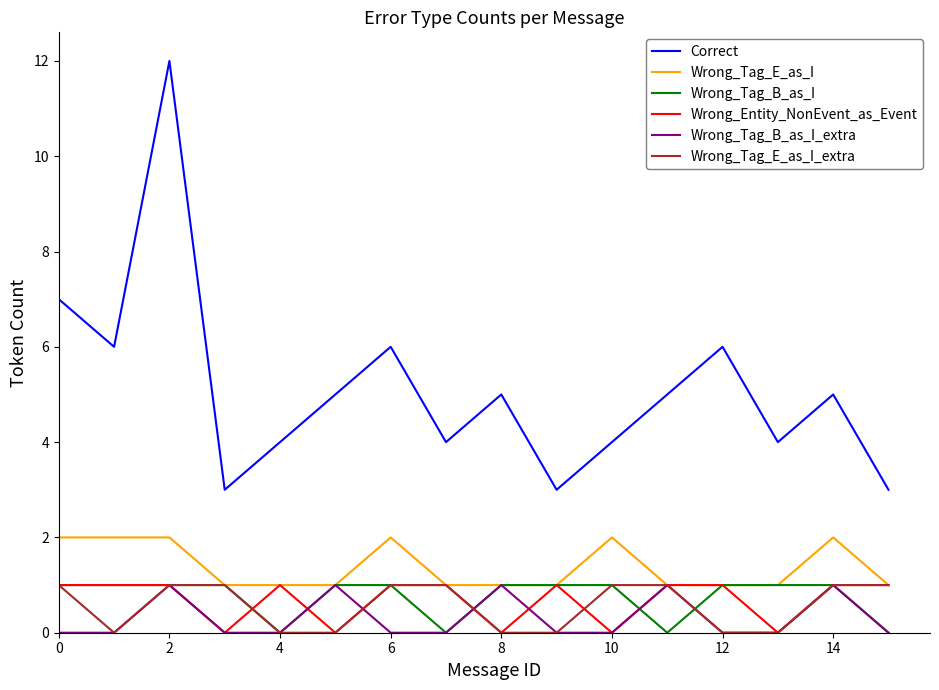

How many lines are shown in the chart?

6